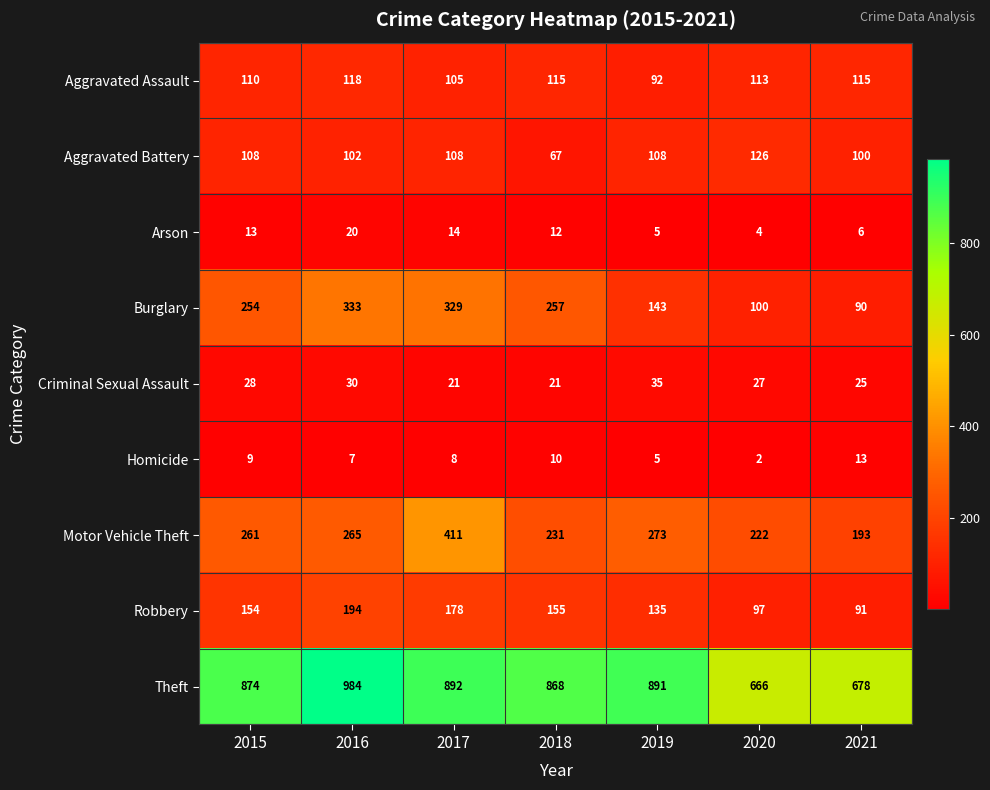

What is the spread (max minus min) of values at 2019?

886